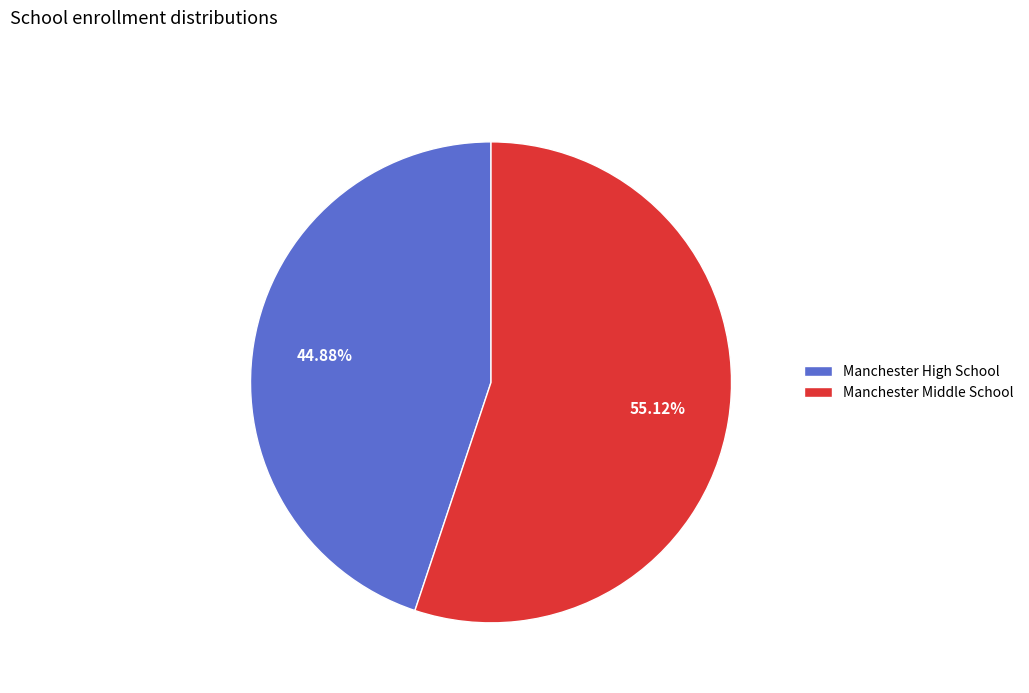

Between Manchester High School and Manchester Middle School, which is larger?

Manchester Middle School